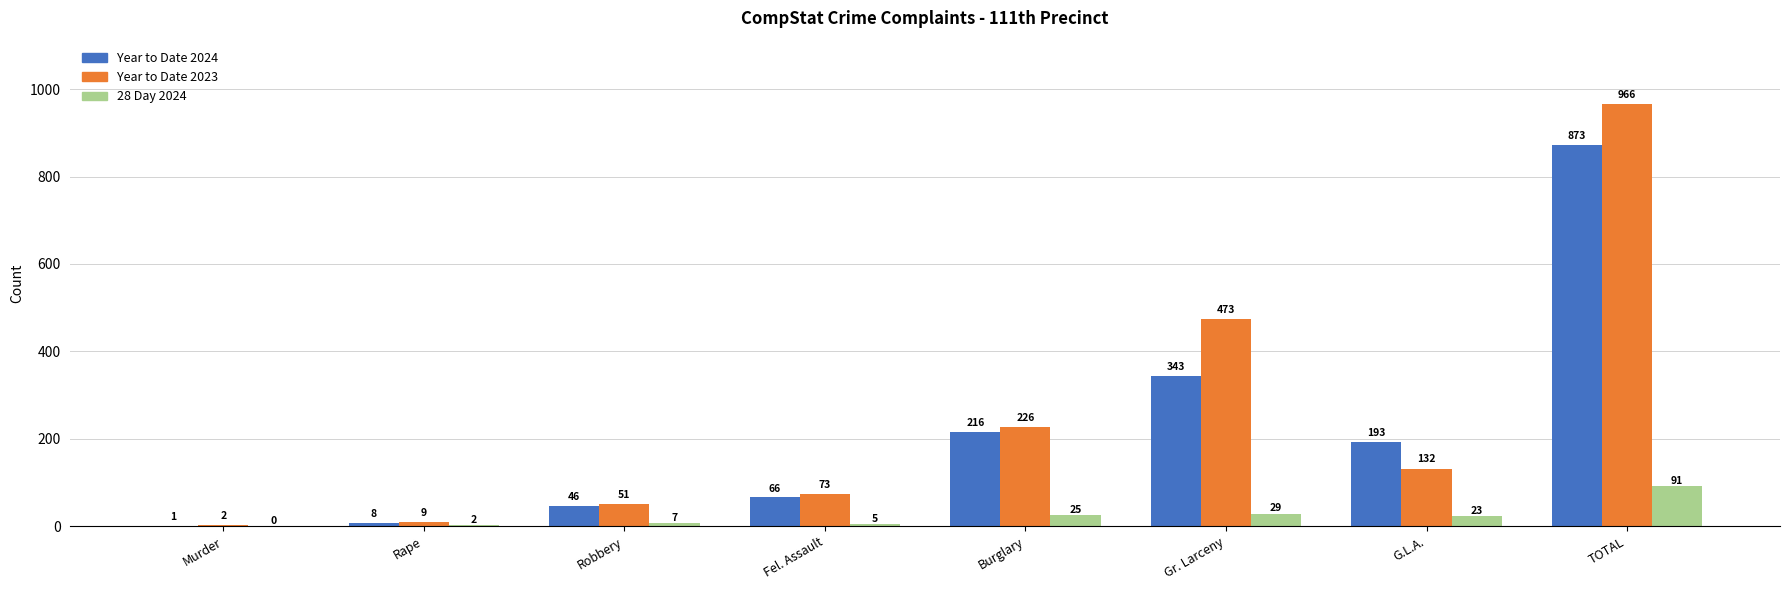

Count the number of data series in this chart.

3